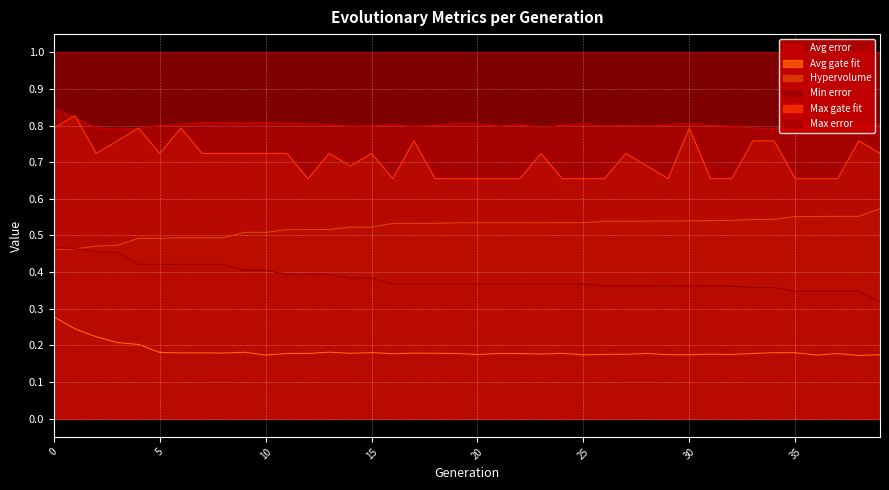

Rank the series at 35 from lowest to highest value.

Avg gate fit, Min error, Hypervolume, Max gate fit, Avg error, Max error